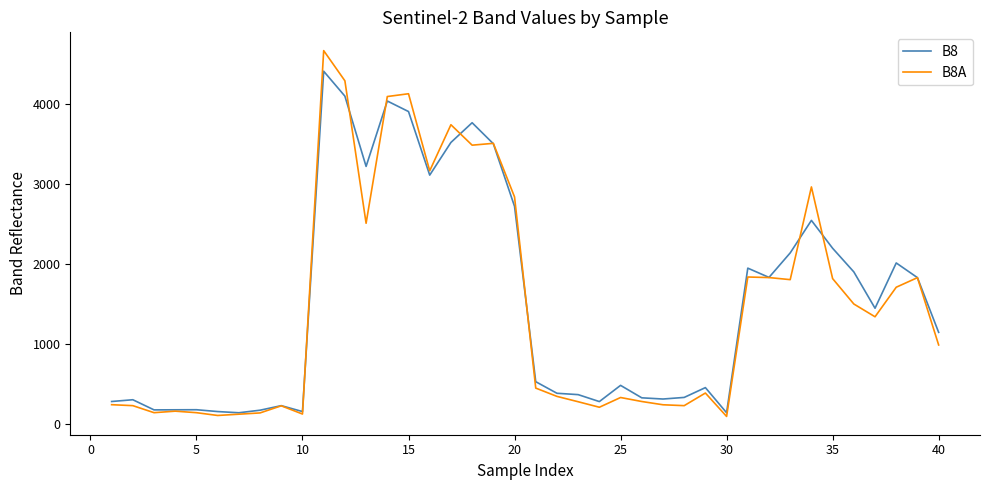

What is the lowest value of the B8 series?

135